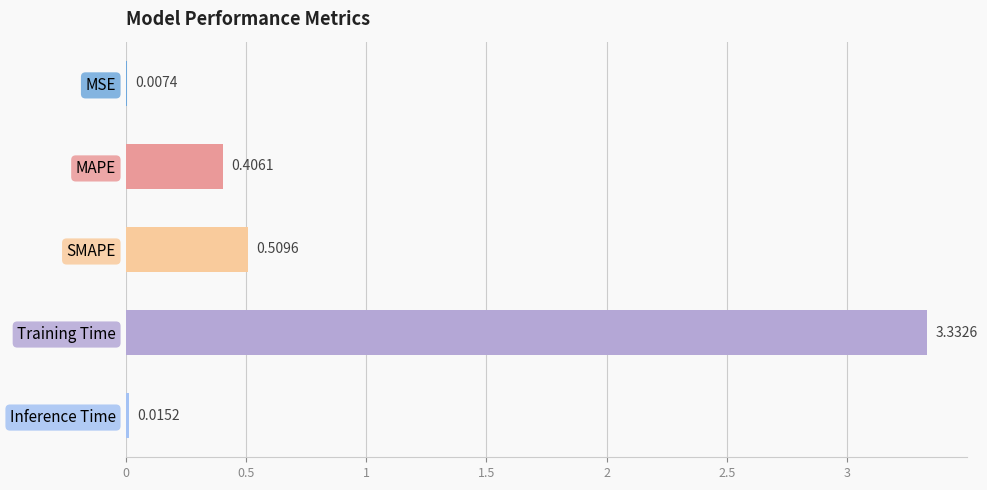

At which label is the value closest to 1?

SMAPE